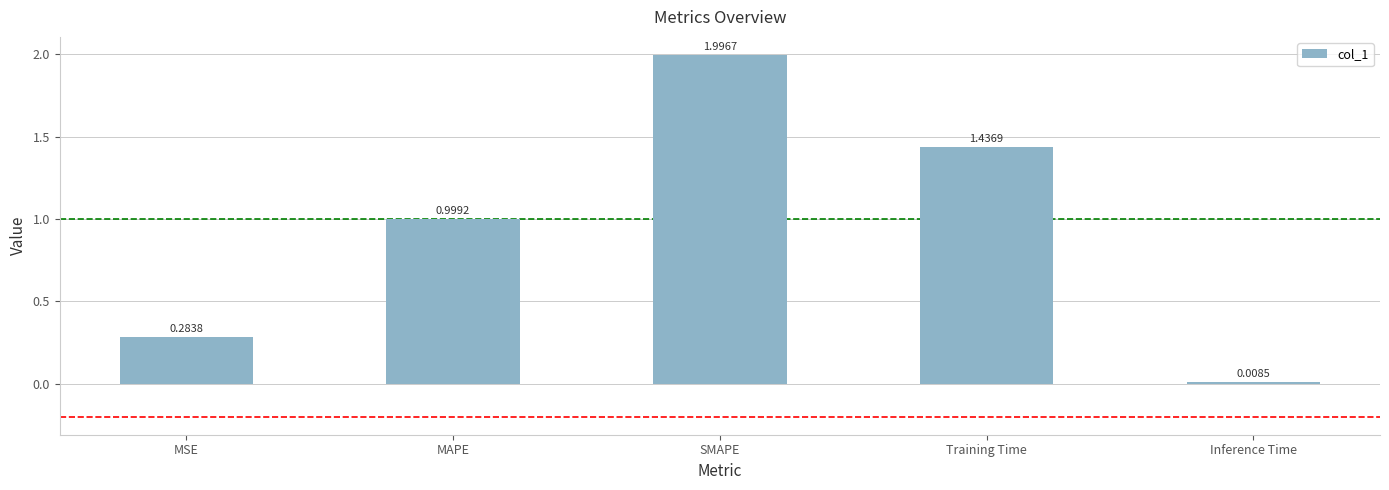

What is the change in value from SMAPE to Training Time?

-0.6